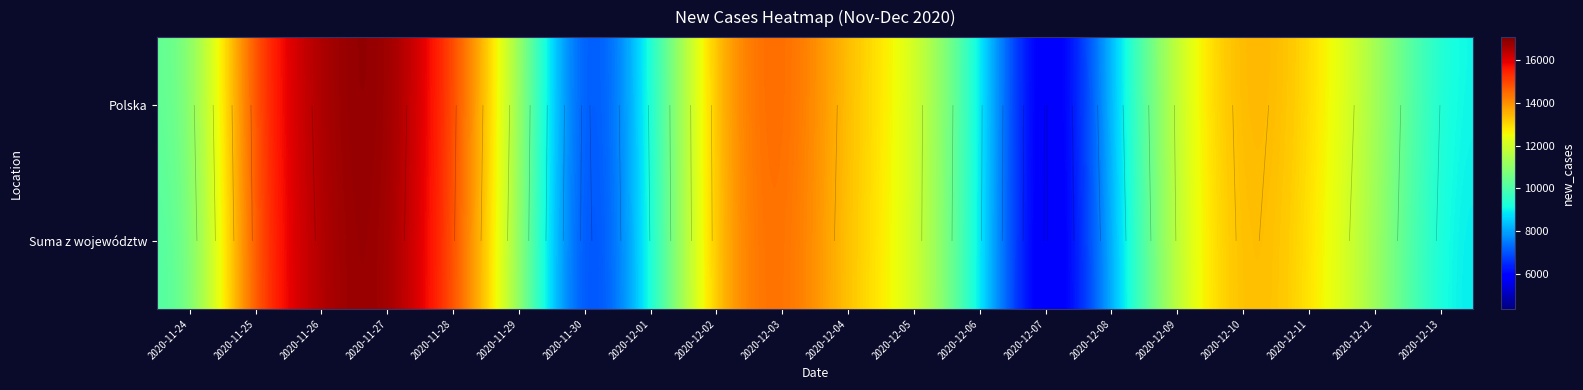

What is the difference between the Polska values at 2020-12-05 and 2020-11-25?

2932